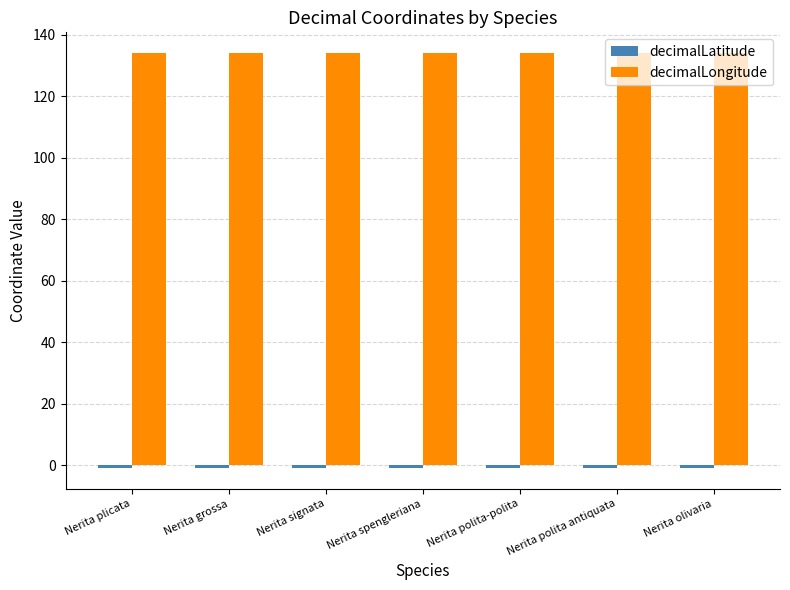

Is it true that decimalLongitude equals 134.1 at Nerita plicata?

True